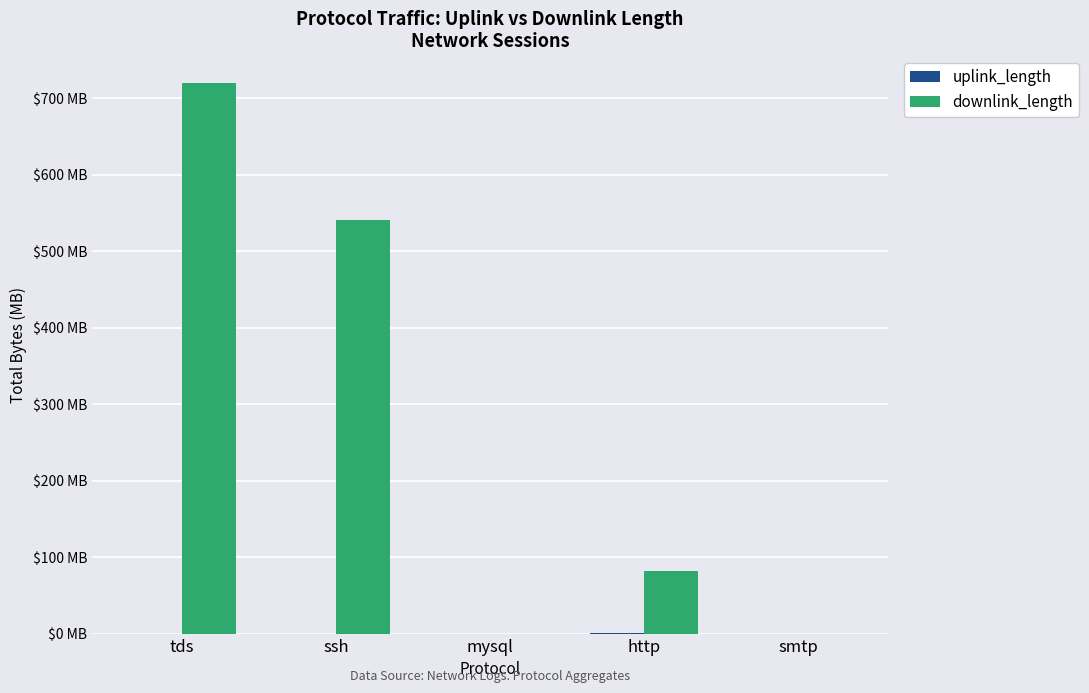

Which label corresponds to the largest value in the chart?

tds